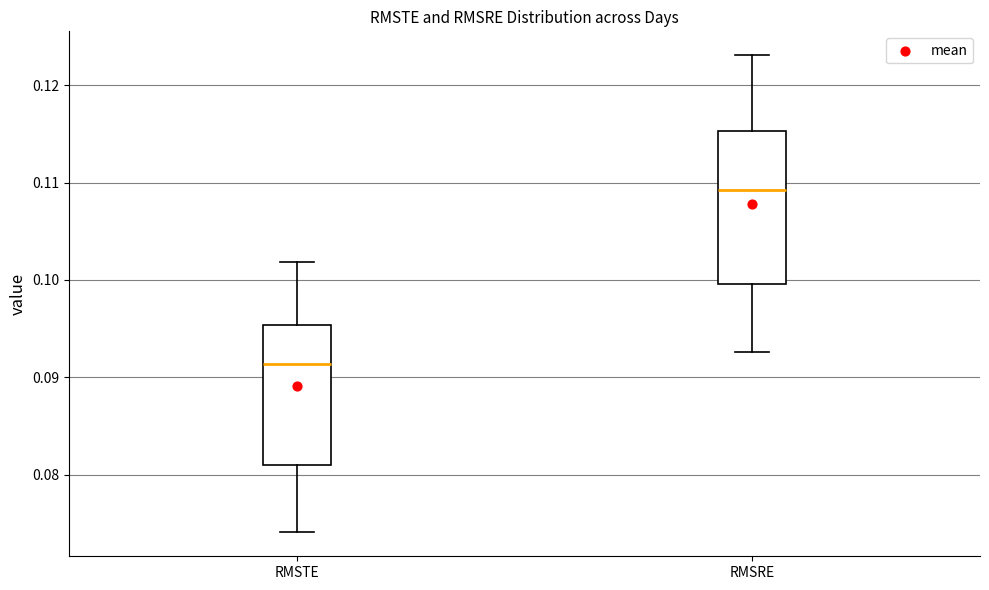

Reading left to right, transcribe this box plot: for each box, give where its median line is, the range the box spans, and where its two whiskers end, as read against the y-axis. The values are not printed on the chart, so give them approximately, as read against the axis.

RMSTE: median 0.091, box 0.081 to 0.095, whiskers 0.074 to 0.102
RMSRE: median 0.109, box 0.100 to 0.115, whiskers 0.093 to 0.123